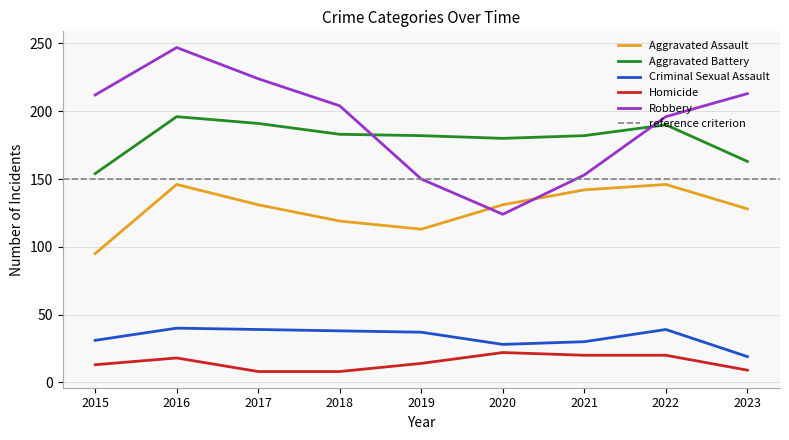

How many data points in Homicide are less than 14?

4